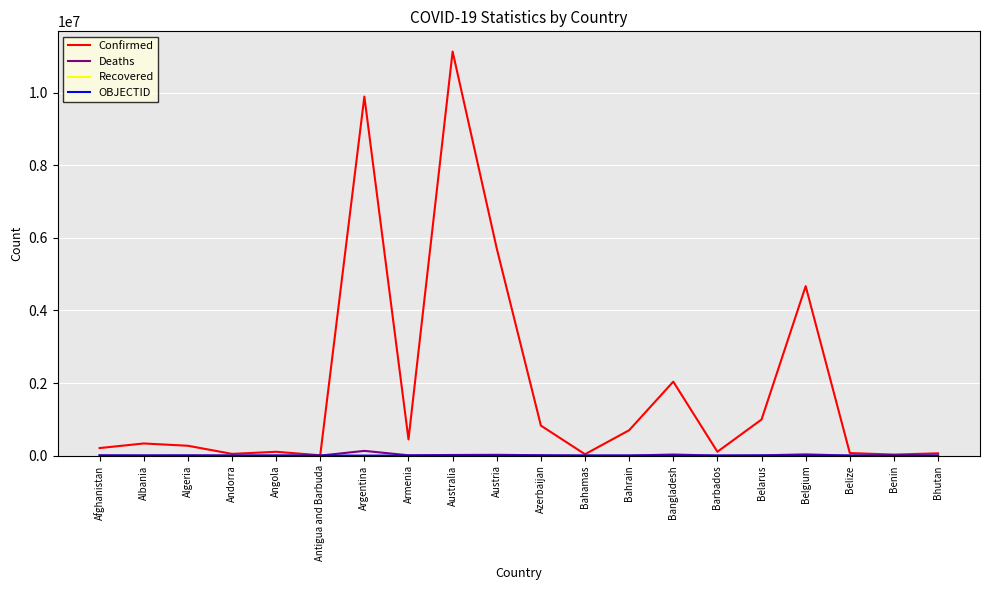

Between Albania and Bahamas, which series saw the biggest shift?

Confirmed